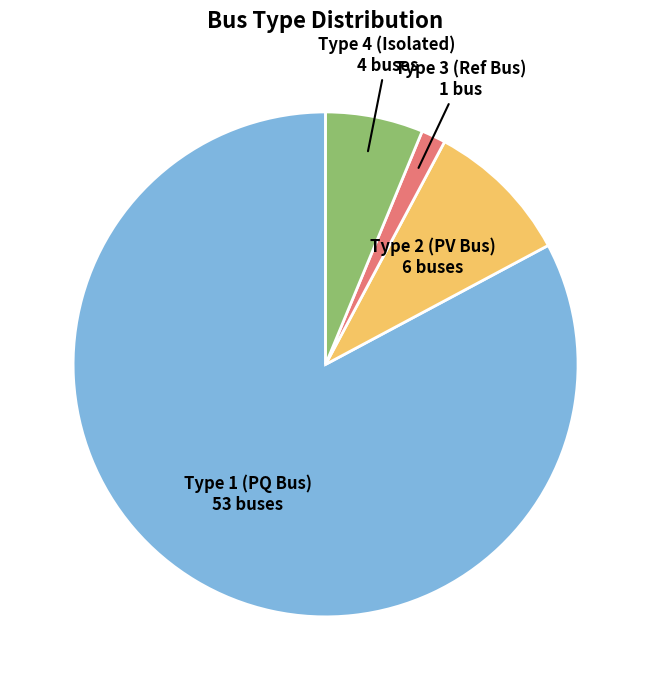

How many slices are in this pie chart?

4